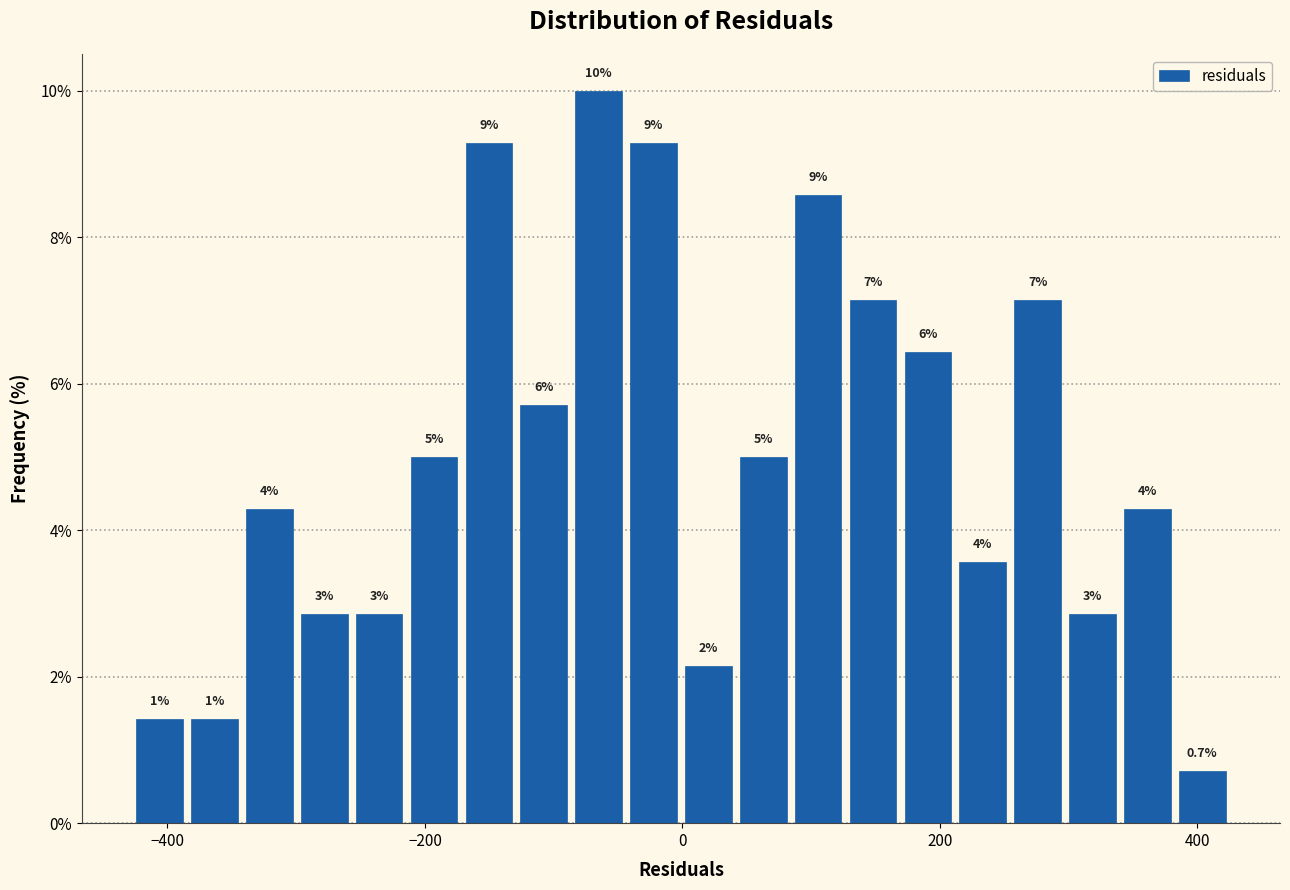

Around what value on the x-axis is the tallest bar? Give the approximate position of its centre, as read against the axis.

-60